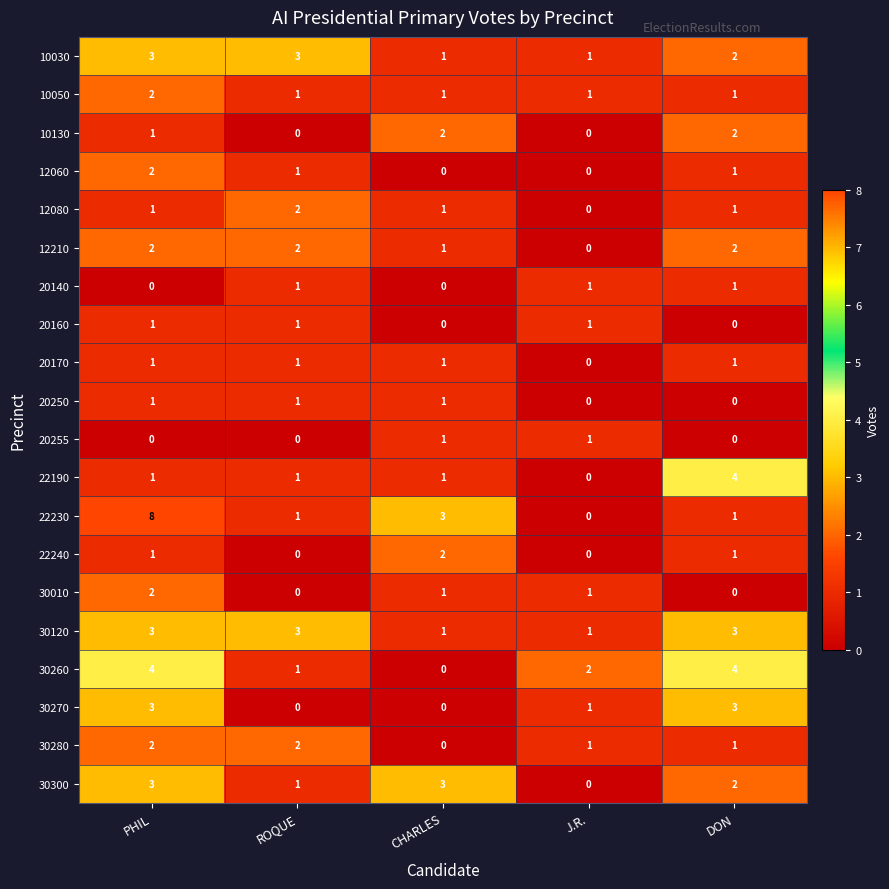

How many 20160 values are between 0 and 1?

5